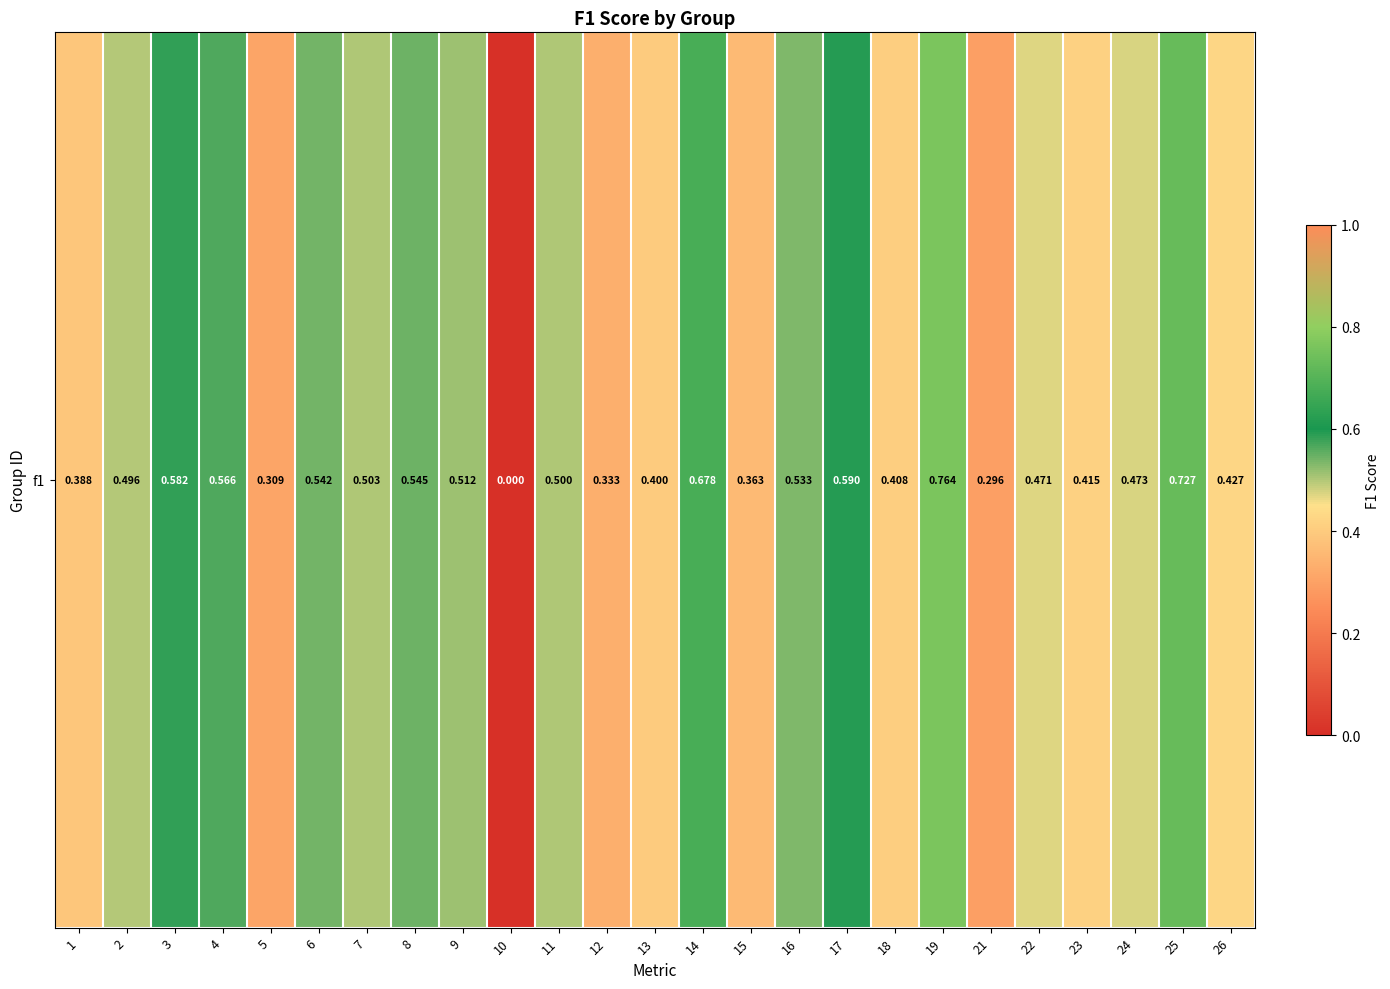

Reading right to left, list all the values displayed in this chart.

26=0.4	25=0.7	24=0.5	23=0.4	22=0.5	21=0.3	19=0.8	18=0.4	17=0.6	16=0.5	15=0.4	14=0.7	13=0.4	12=0.3	11=0.5	10=0.0	9=0.5	8=0.5	7=0.5	6=0.5	5=0.3	4=0.6	3=0.6	2=0.5	1=0.4